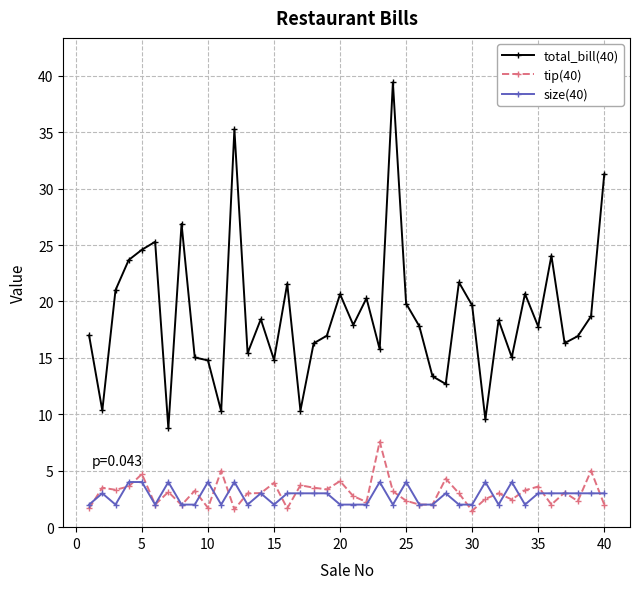

True or false: size(40) has more than 1 points higher than both neighbors.

True